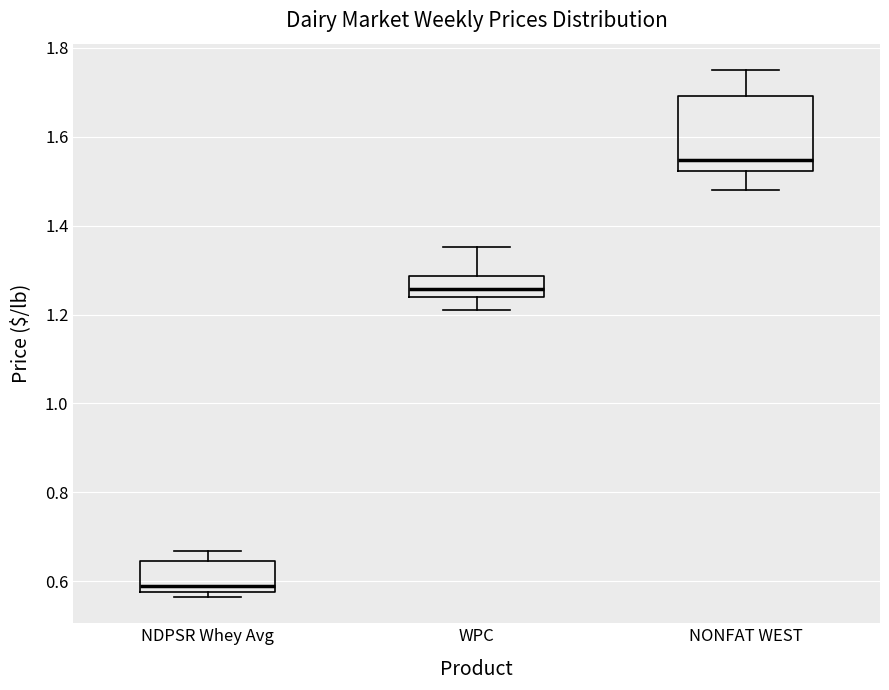

Where is the upper edge of the box for WPC on the y-axis? The values are not printed on the chart, so give them approximately, as read against the axis.

1.28